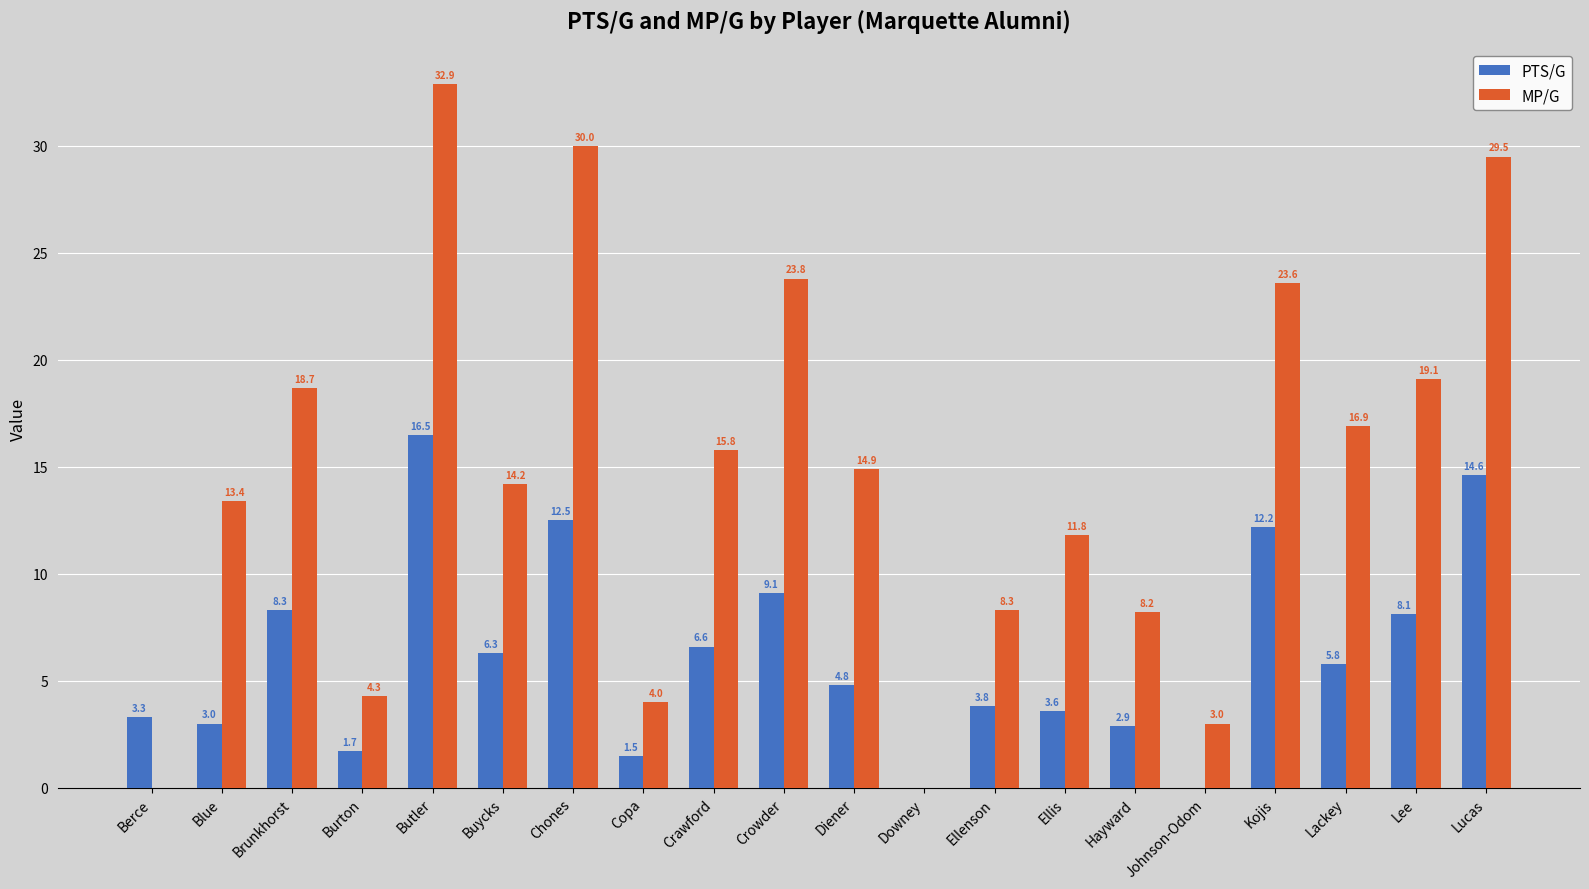

At which label does PTS/G first exceed 5?

Brunkhorst